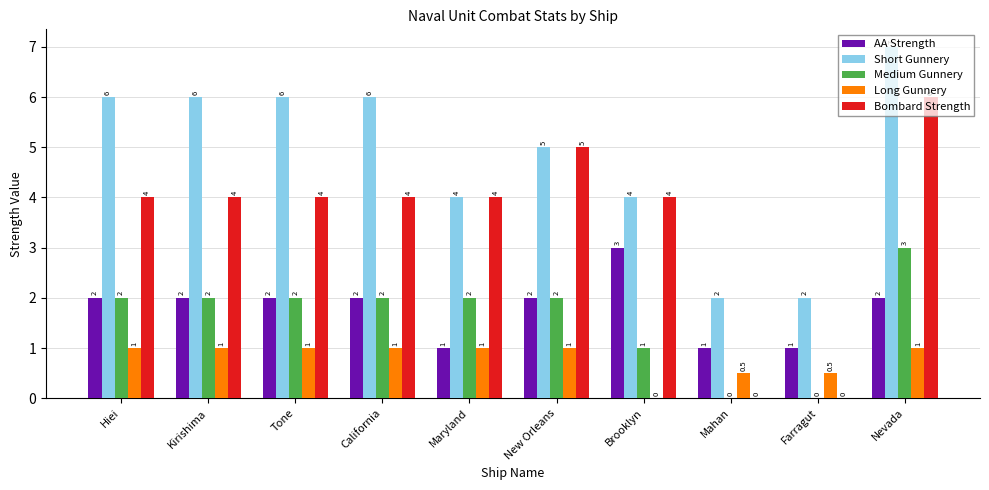

Reading left to right, what are all the values shown in this chart?

AA Strength: 2.0	2.0	2.0	2.0	1.0	2.0	3.0	1.0	1.0	2.0
Short Gunnery: 6.0	6.0	6.0	6.0	4.0	5.0	4.0	2.0	2.0	7.0
Medium Gunnery: 2.0	2.0	2.0	2.0	2.0	2.0	1.0	0.0	0.0	3.0
Long Gunnery: 1.0	1.0	1.0	1.0	1.0	1.0	0.0	0.5	0.5	1.0
Bombard Strength: 4.0	4.0	4.0	4.0	4.0	5.0	4.0	0.0	0.0	6.0